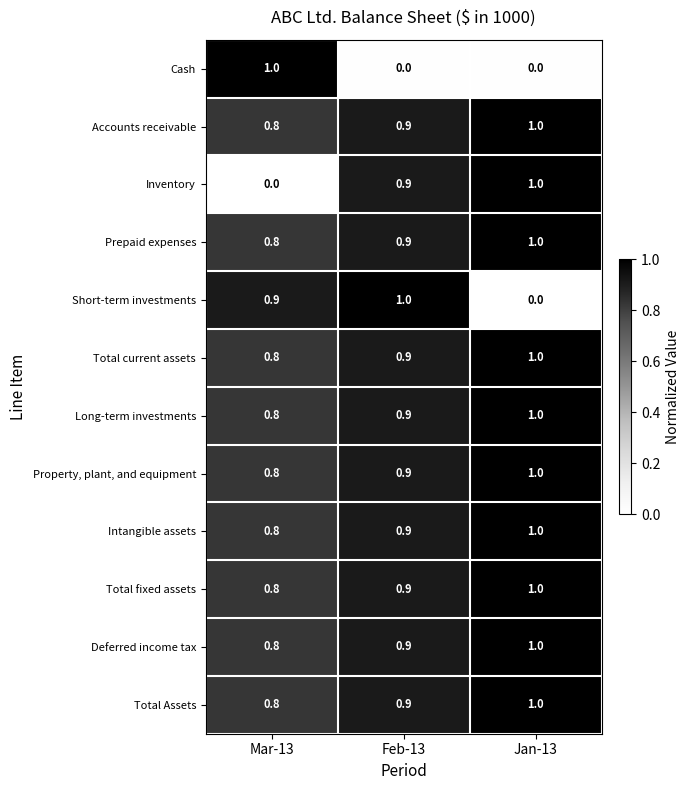

How many distinct data groups are displayed?

12